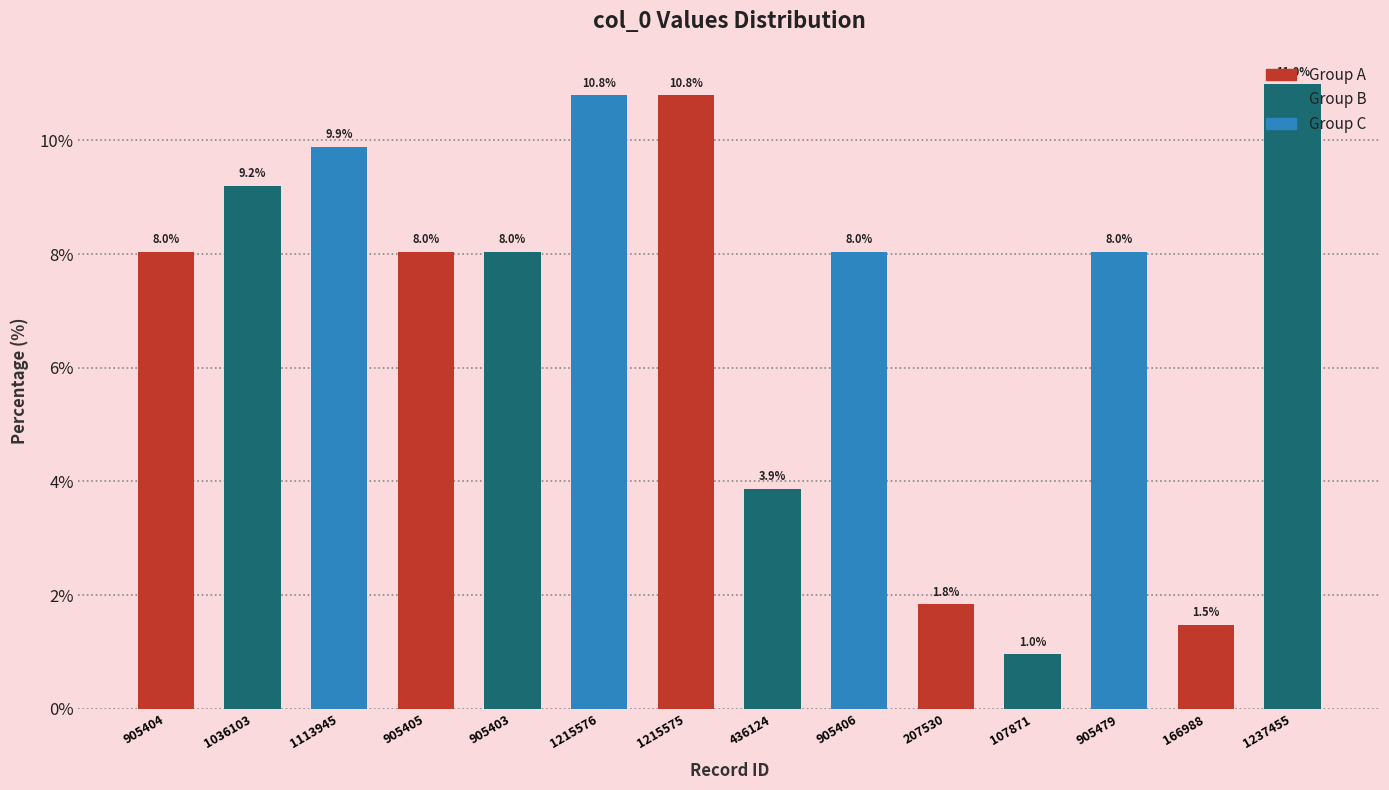

How many data points are less than 8?

4